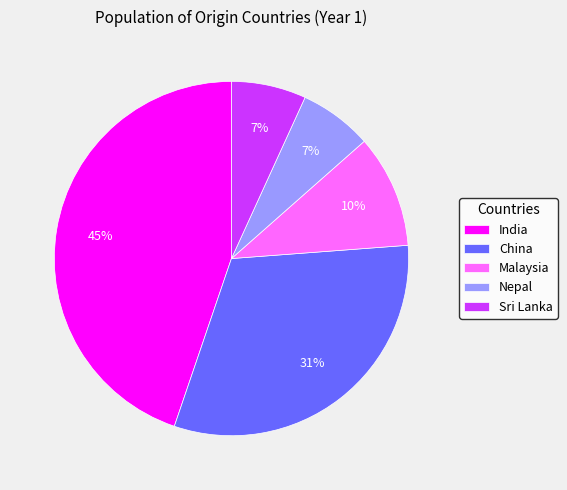

Between Sri Lanka and Malaysia, which is larger?

Malaysia